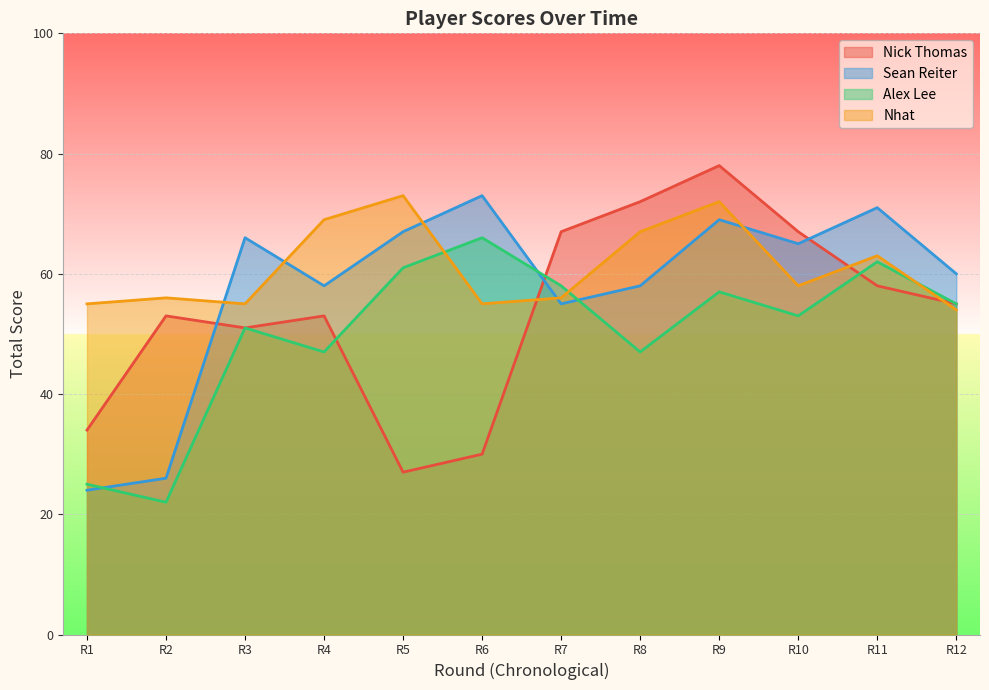

Rank the series by their average value, from highest to lowest.

Nhat, Sean Reiter, Nick Thomas, Alex Lee